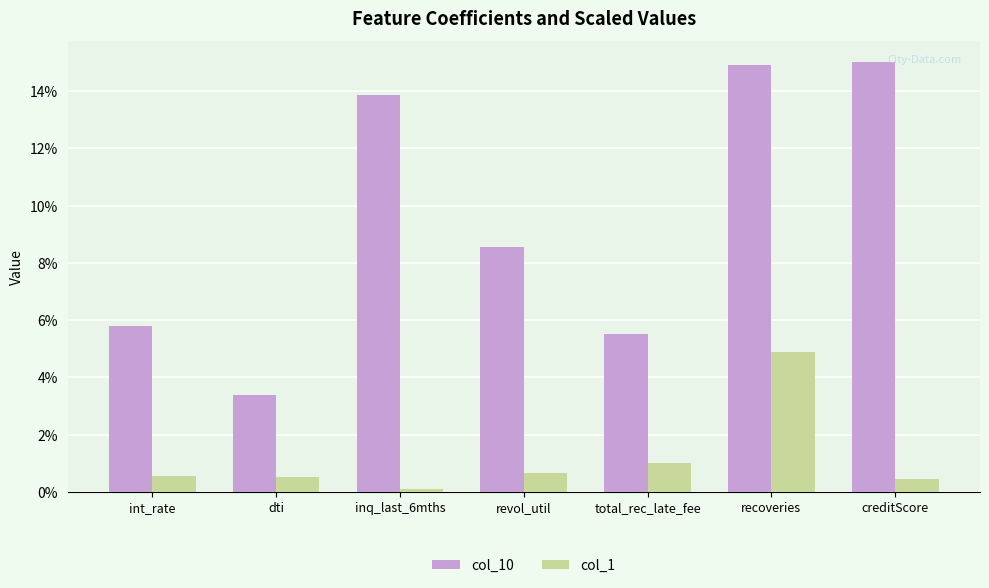

Are the bars grouped side by side (vs. stacked)?

Yes